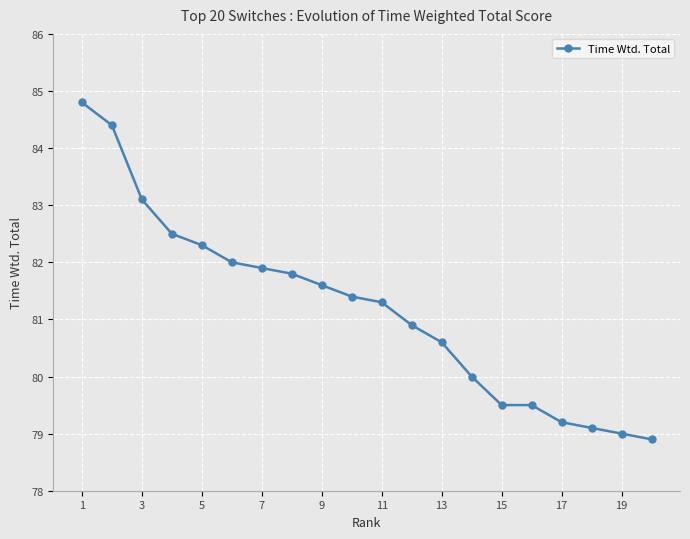

What is the minimum value shown in the chart?

78.9